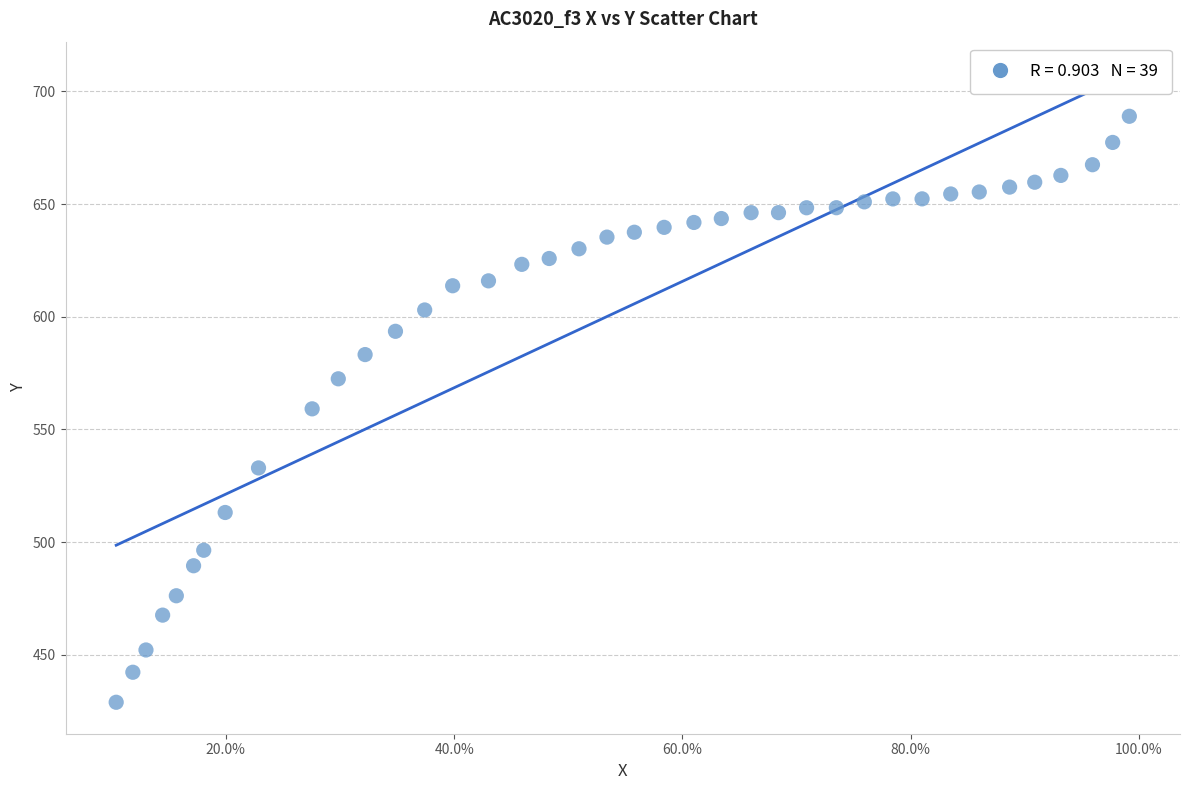

What is the range of X values (max minus min)?

0.9